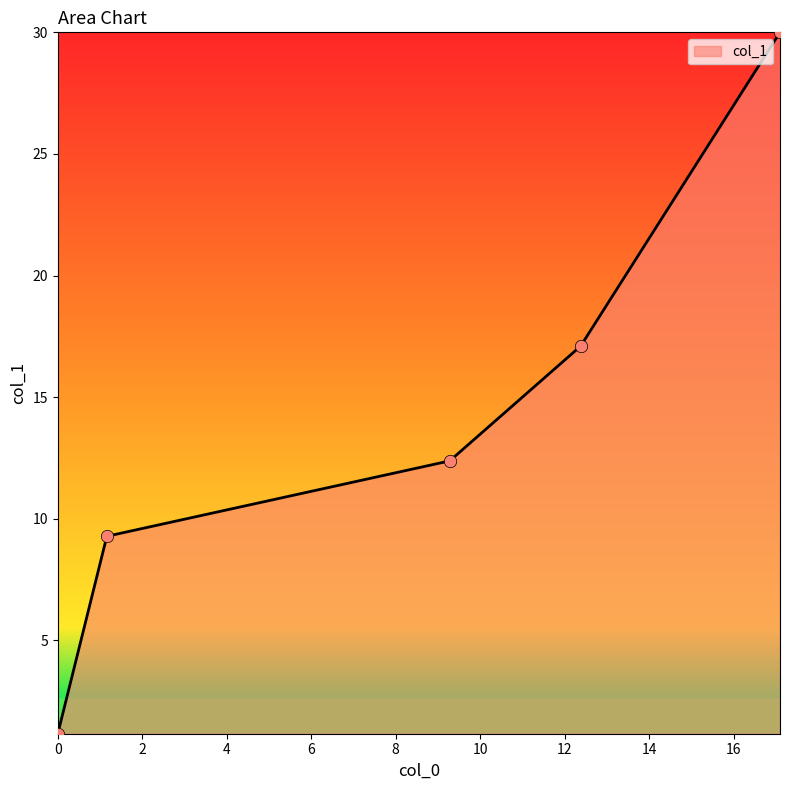

True or false: there are more than 1 points higher than both neighbors.

False